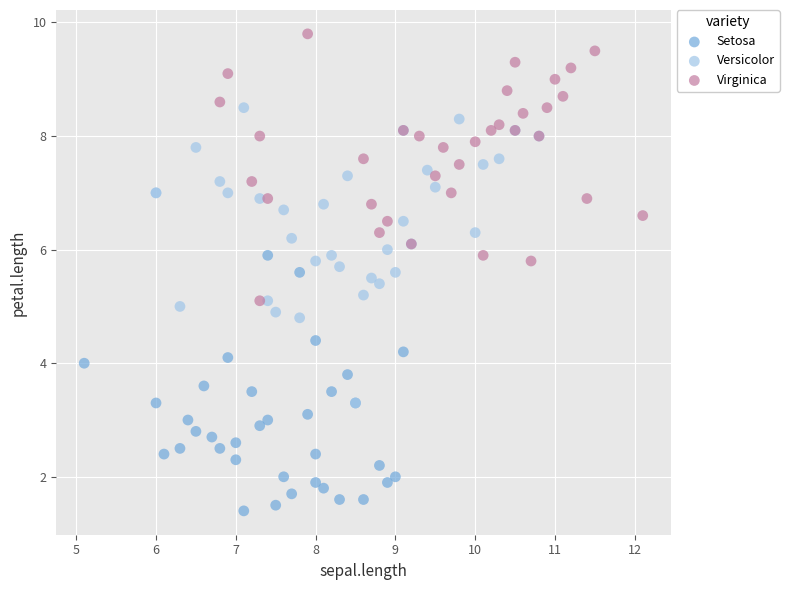

Which series reaches the maximum Y coordinate?

Virginica